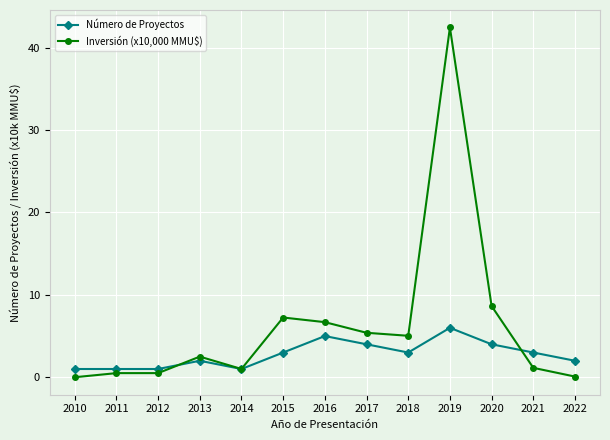

Where do Número de Proyectos and Inversión (x10,000 MMU$) first cross each other?

2012 and 2013